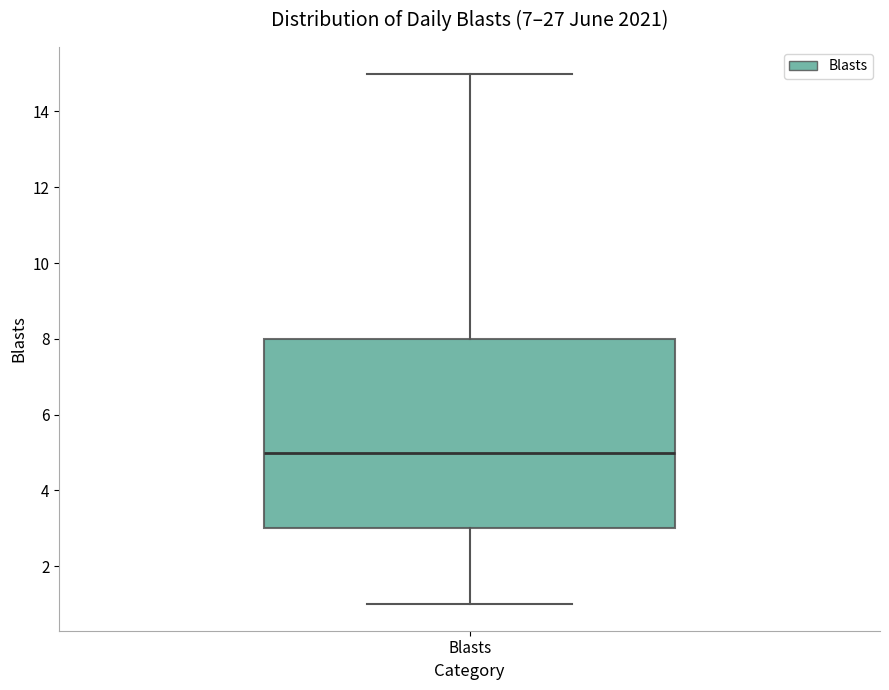

Transcribe this box plot: give where the median line is, the range the box spans, and where the two whiskers end, as read against the y-axis. The values are not printed on the chart, so give them approximately, as read against the axis.

median 5, box 3 to 8, whiskers 1 to 15